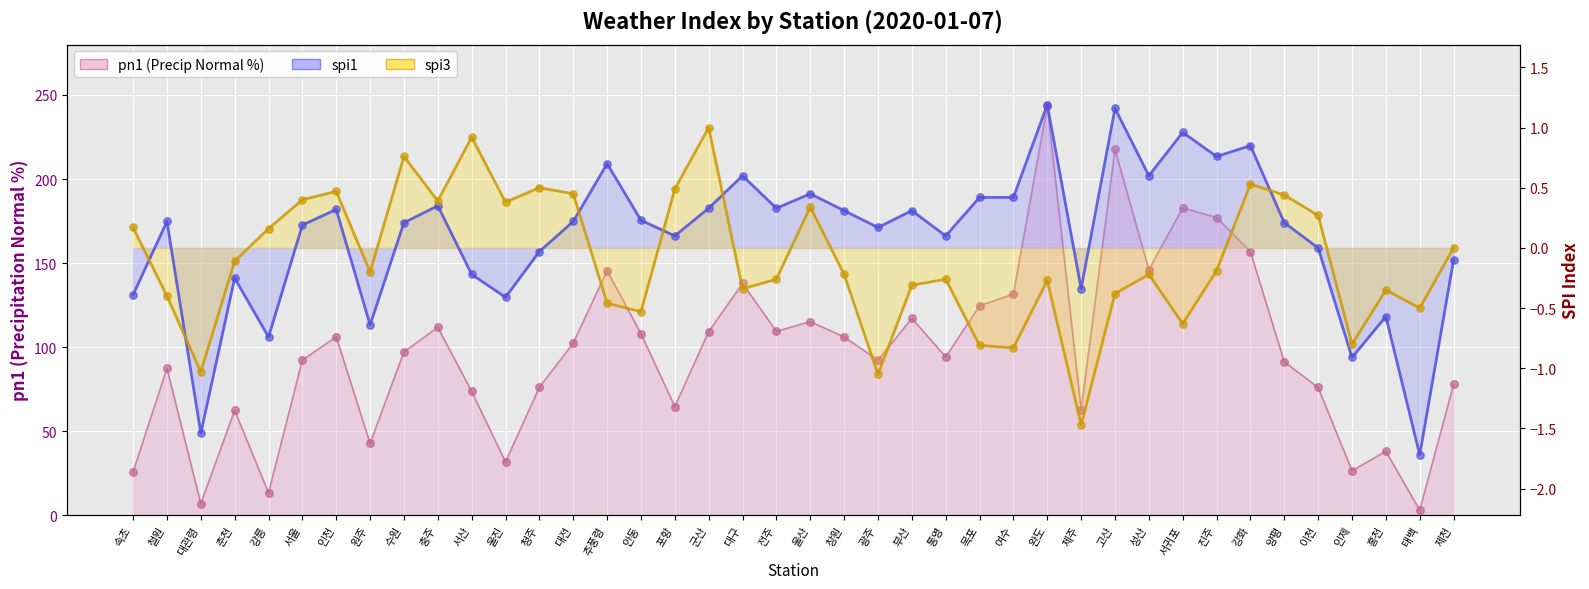

Is the value of spi1 (line) at 부산 greater than the value of spi3 (line) at 완도?

Yes